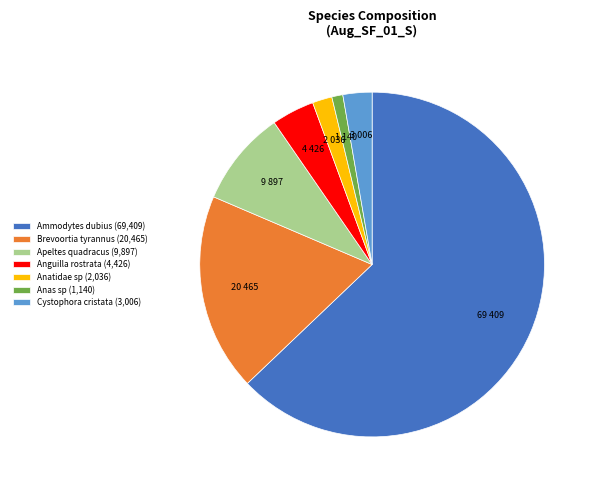

What is the largest slice in the pie chart?

Ammodytes dubius (69,409)